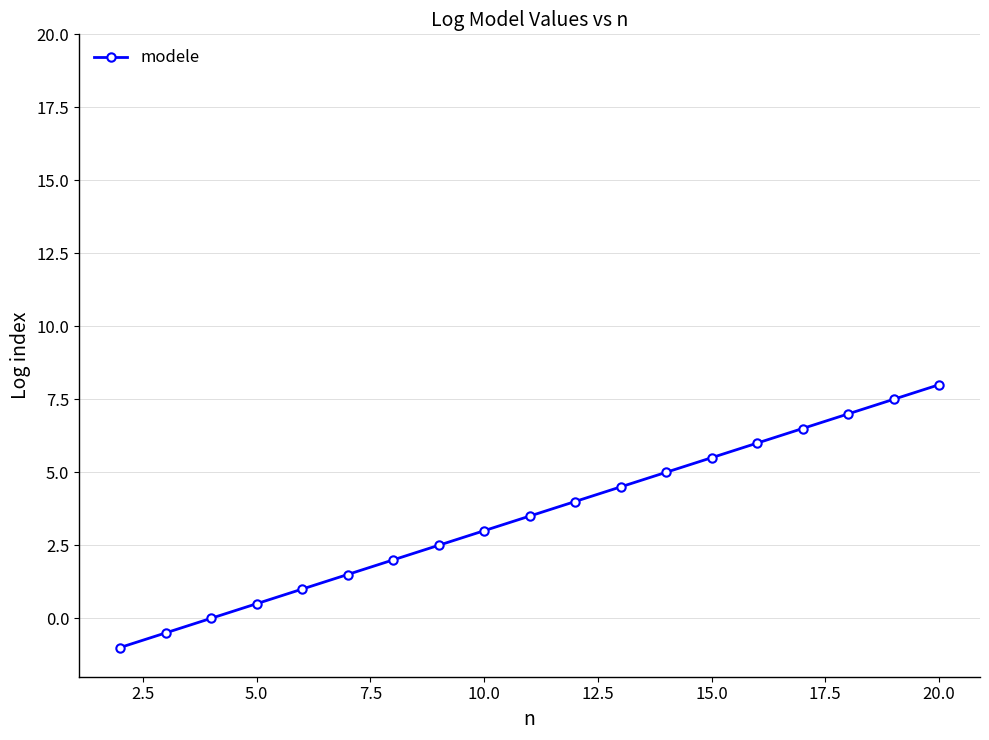

What is the difference between the maximum and minimum values?

9.0